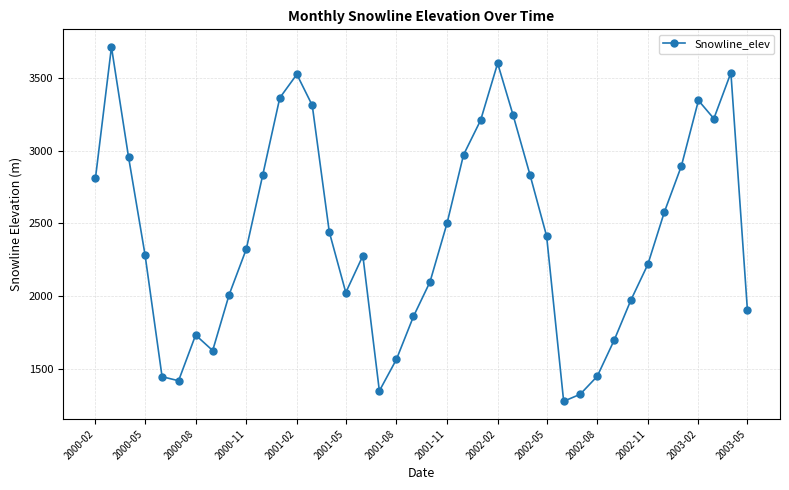

What is the average value?

2429.6